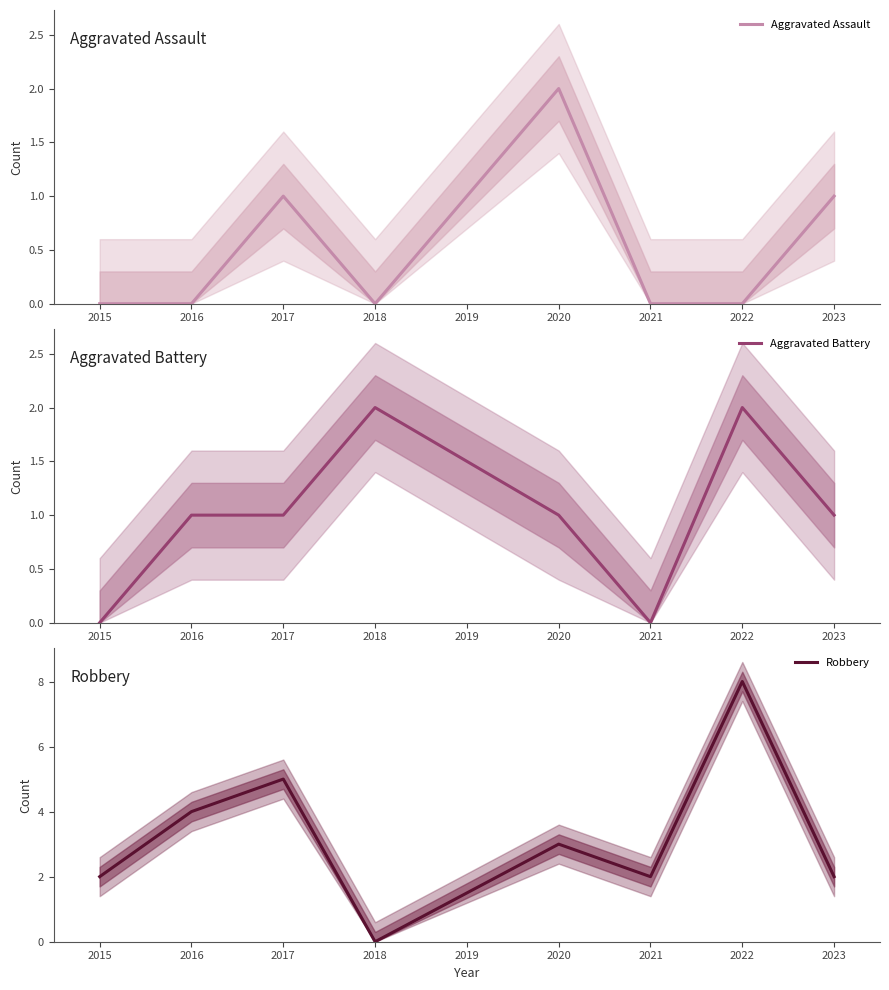

What value does the Aggravated Assault series have at 2018?

0